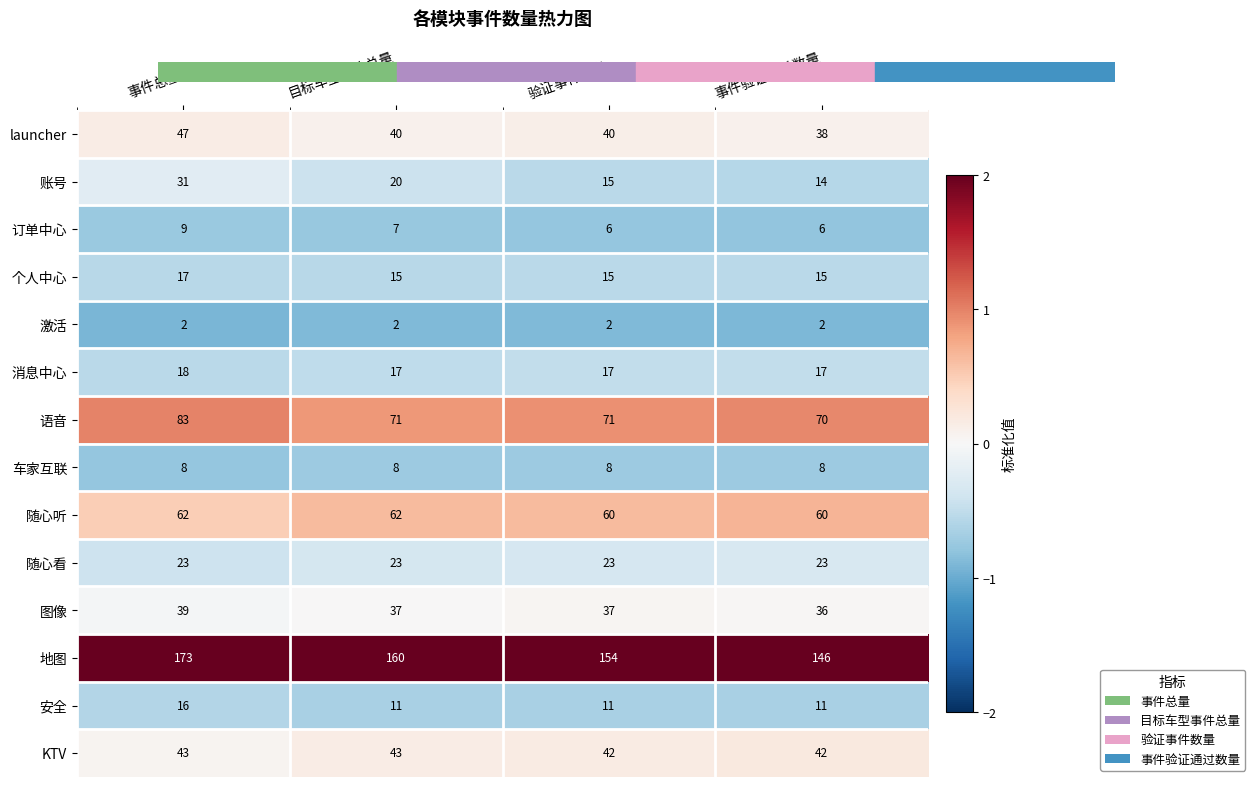

At which label does 地图 first exceed 160?

事件总量